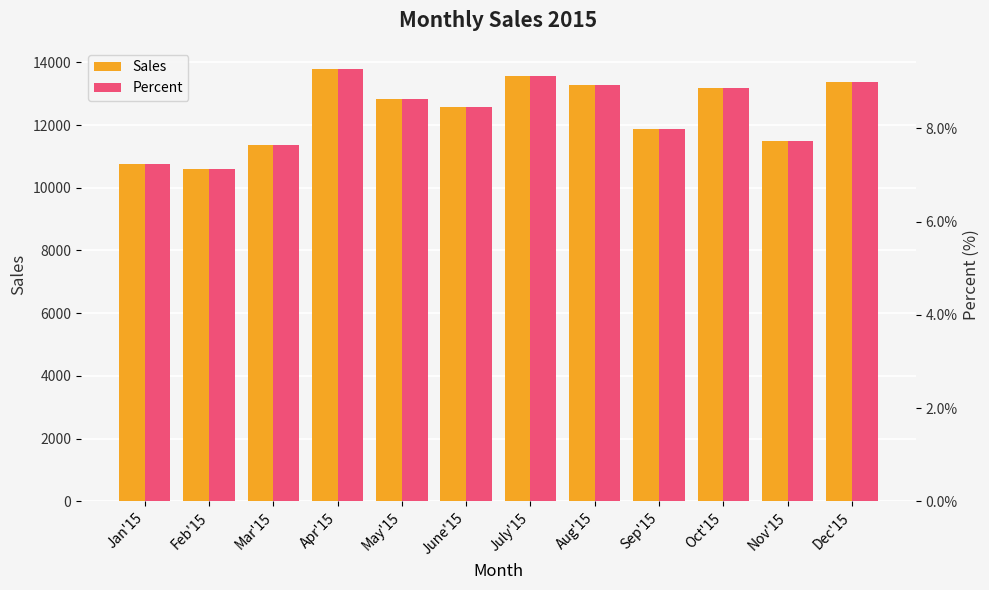

What are all the series names shown in the legend?

Sales, Percent